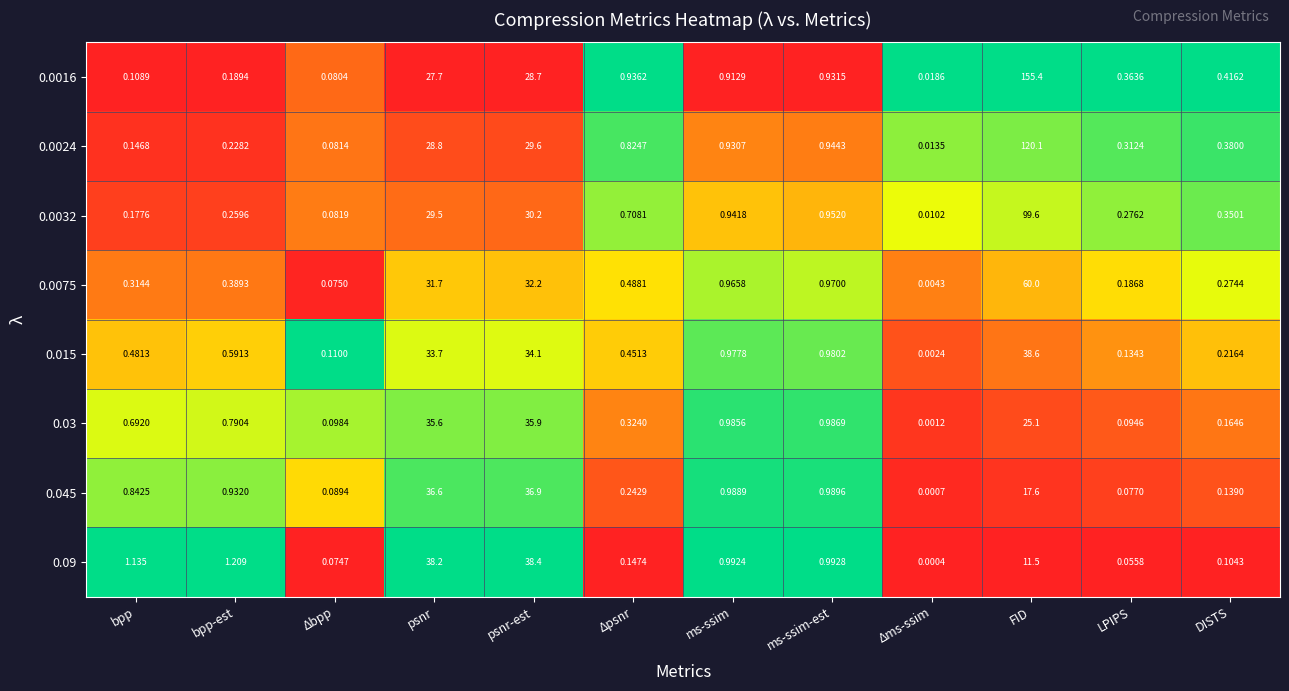

What is the total value across all series at FID?

527.9